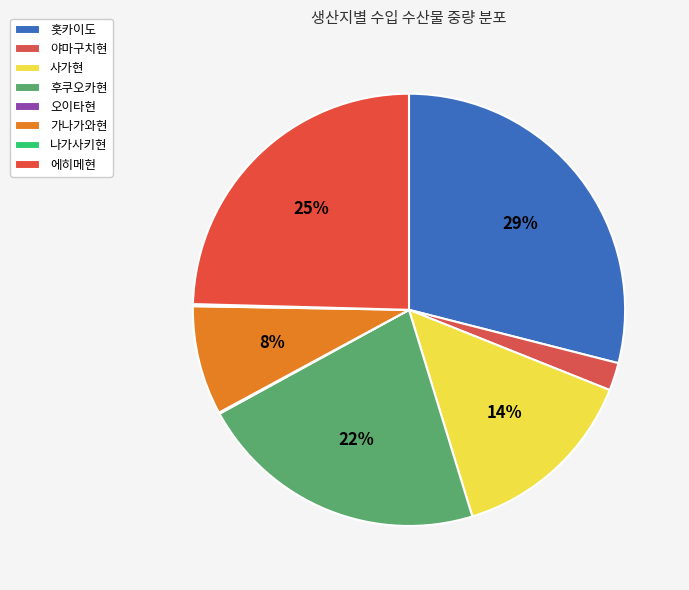

To the nearest percent, what is the difference between the largest and smallest slice percentages?

29%